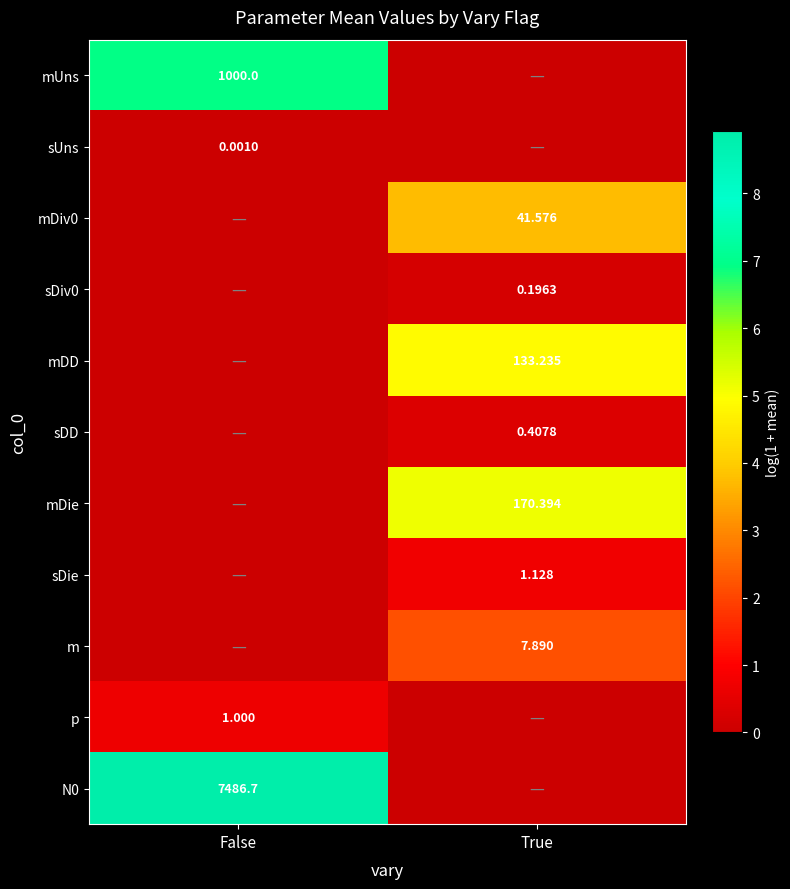

What is the sum of the sDiv0 values at False and True?

0.2